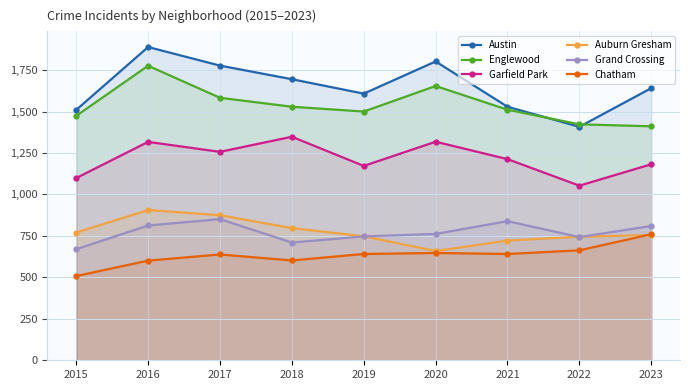

What is the sum of the Austin values at 2015 and 2021?

3039